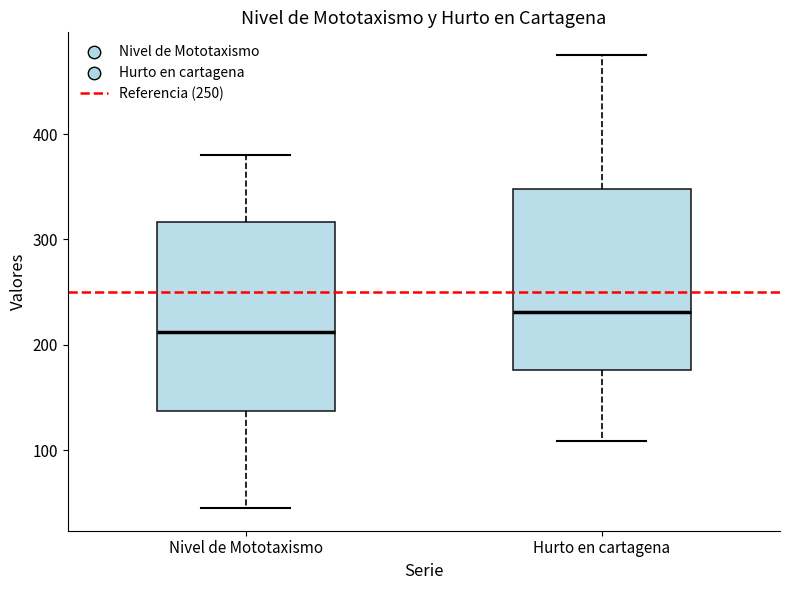

Which box has the highest median line?

Hurto en cartagena